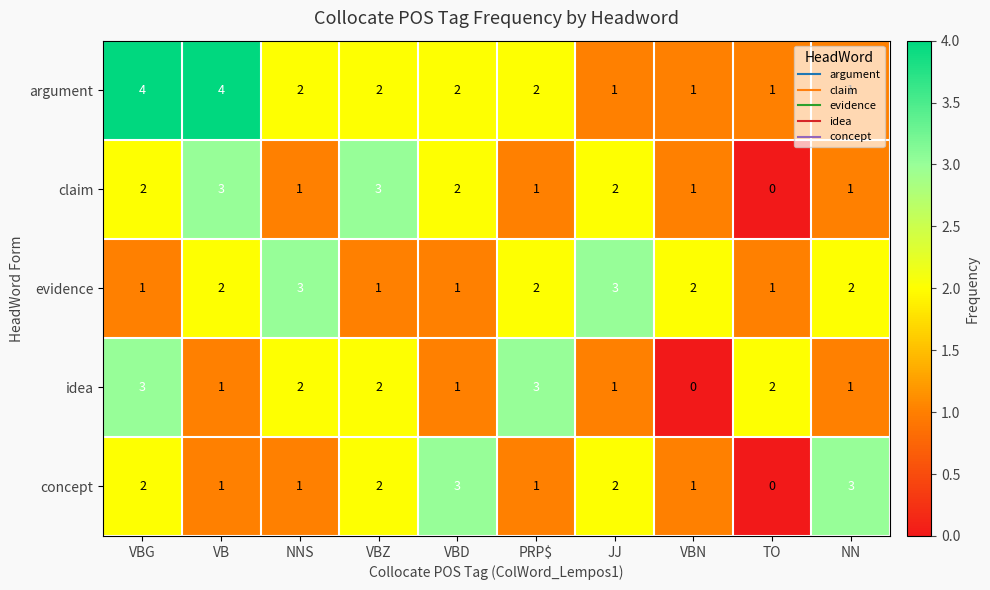

What is the total value across all series at JJ?

9